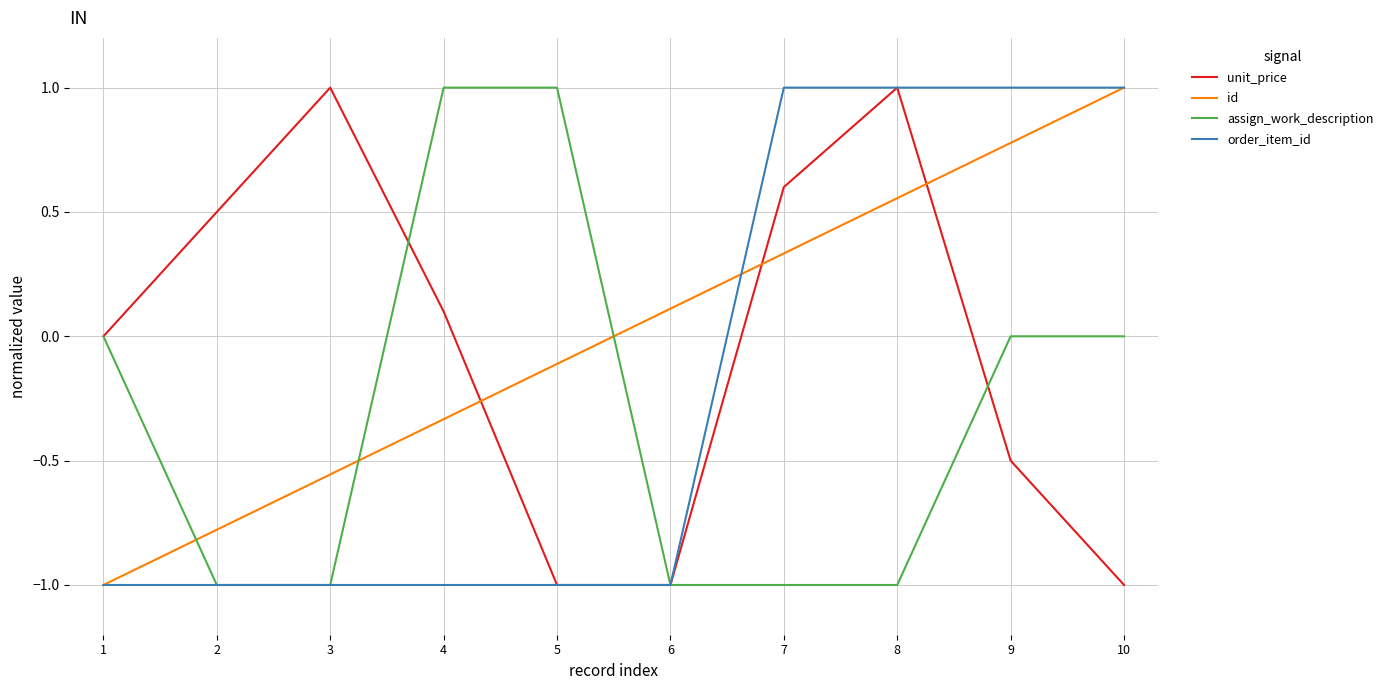

At 4, list the series in order from smallest to largest.

order_item_id, id, unit_price, assign_work_description